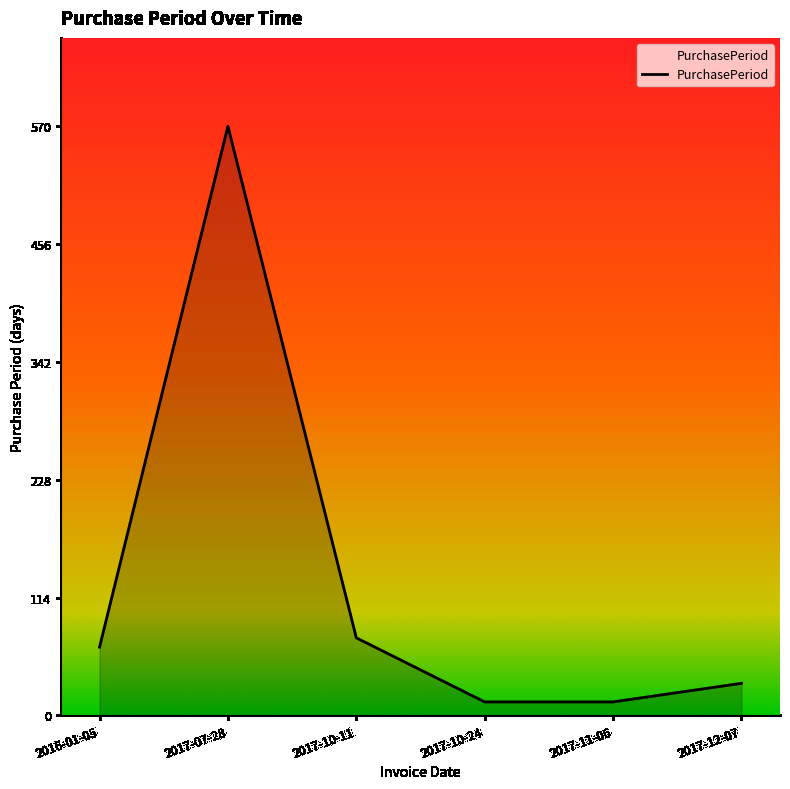

What position from the left is 2017-12-07?

6